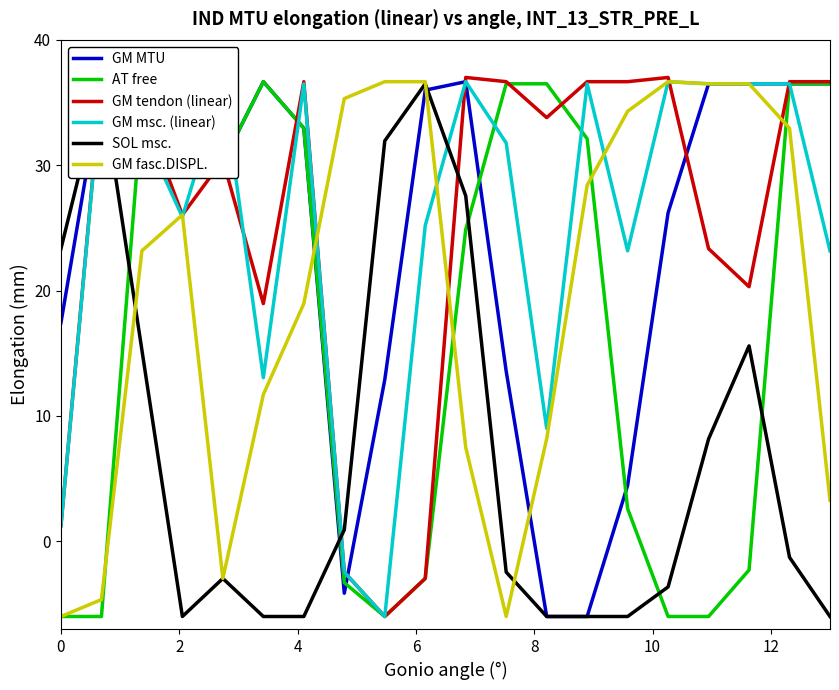

Which series has the largest total across all categories?

GM tendon (linear)